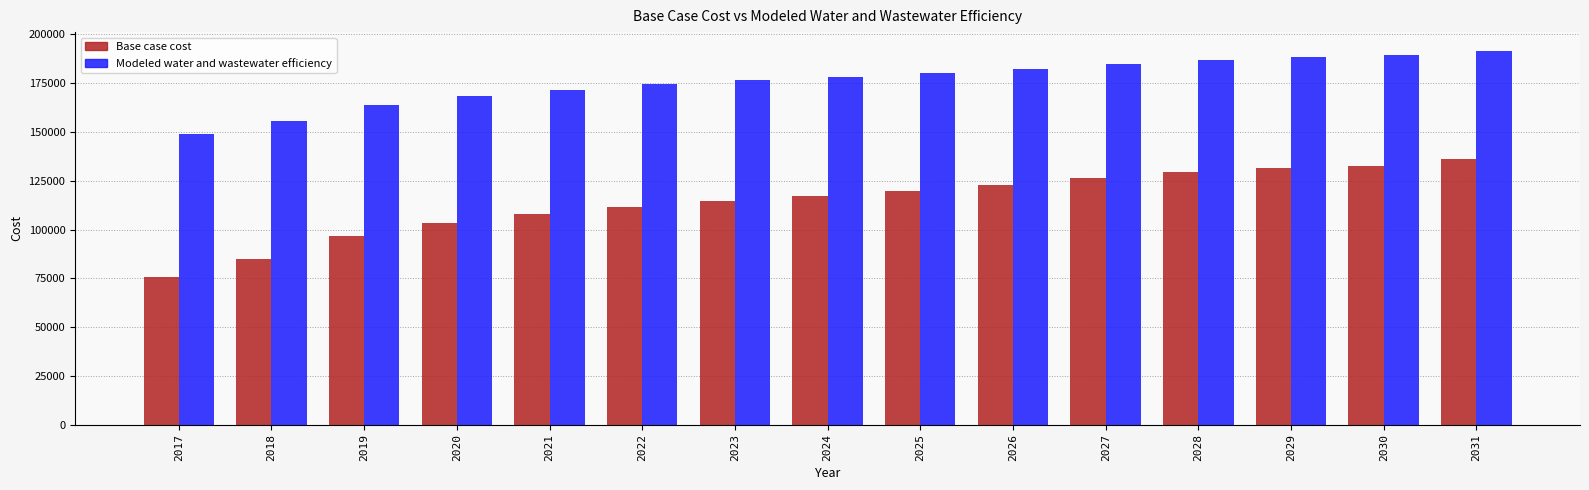

At which label does Modeled water and wastewater efficiency reach its peak?

2031